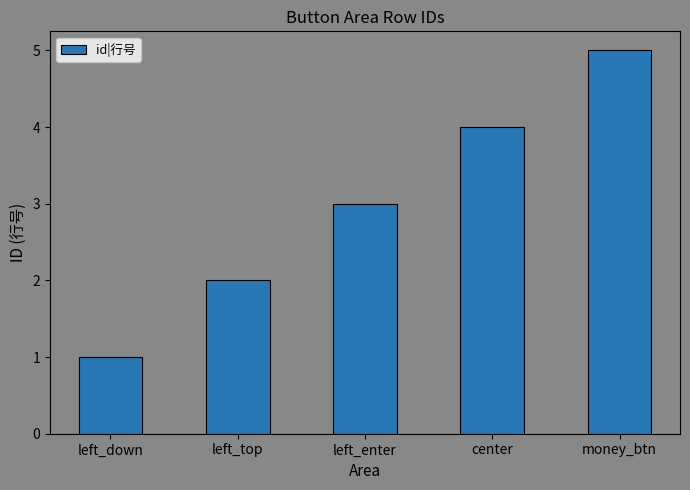

What is the sum of all values?

15